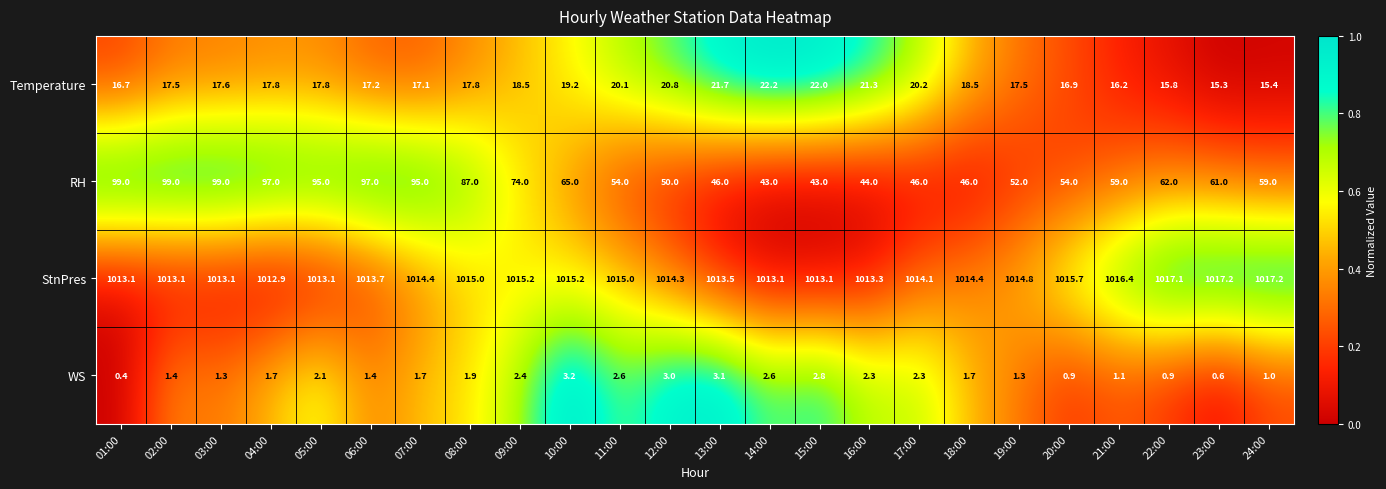

Which series has the widest spread of values?

RH